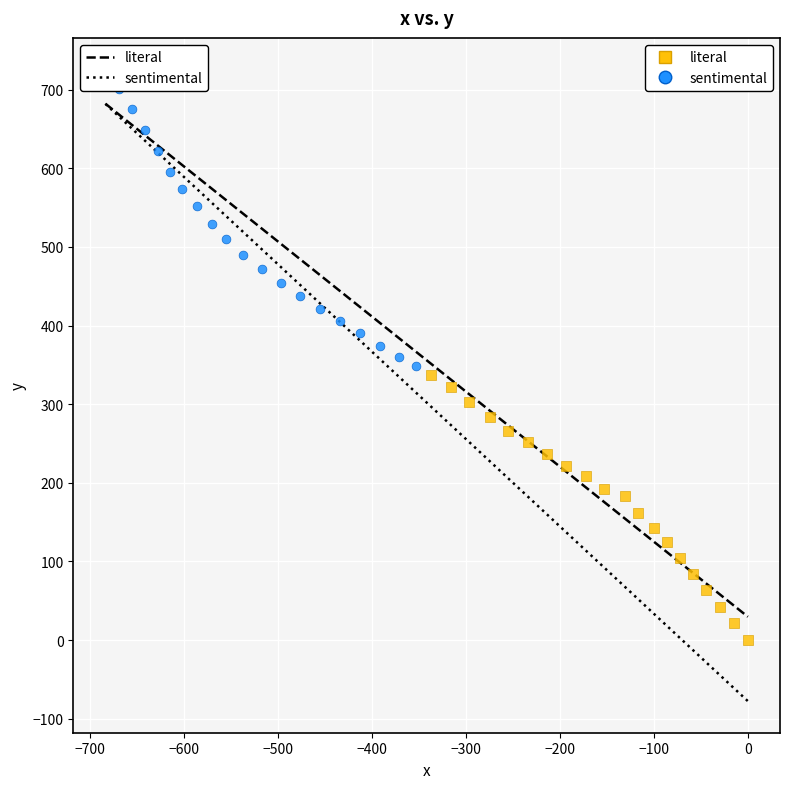

Which series contains the highest Y value?

sentimental